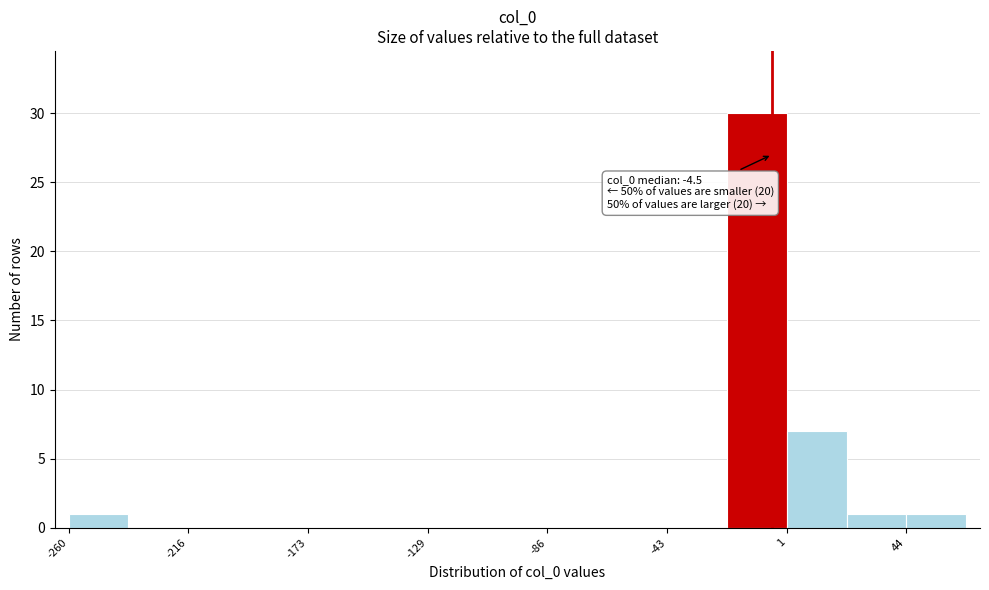

Which range on the x-axis has the tallest bar?

-20 to 0